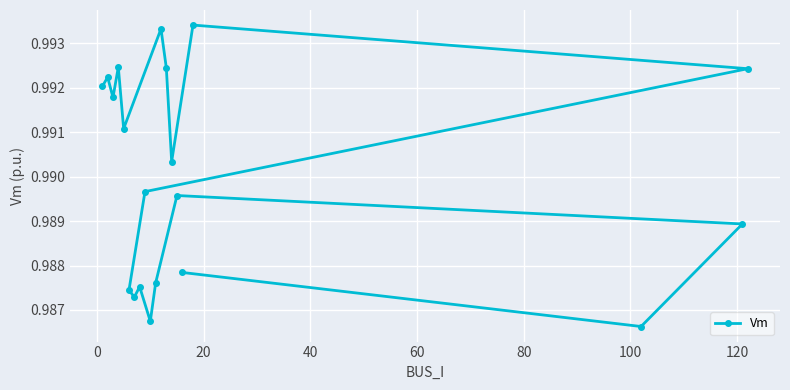

What is the greatest value displayed?

1.0